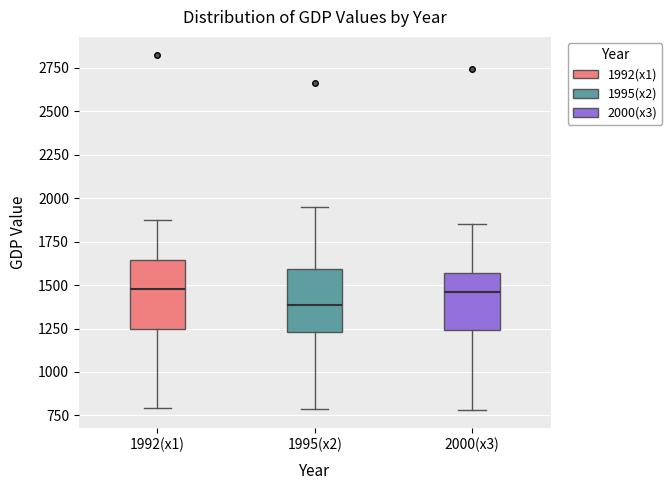

Which box's median line is the lowest?

1995(x2)